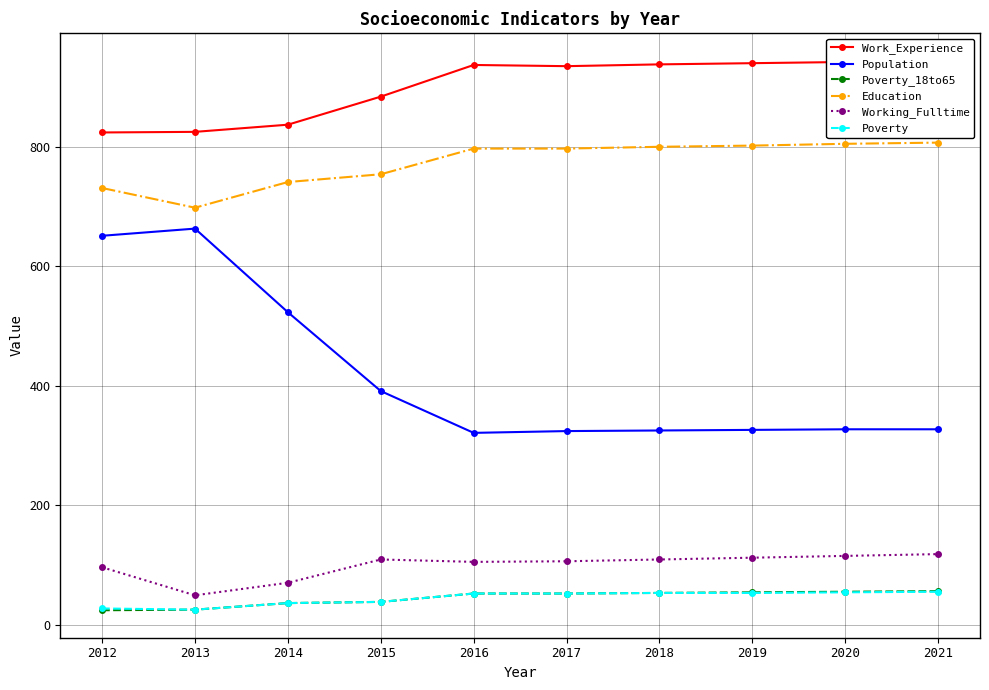

Reading left to right, list all the values displayed in this chart.

Work_Experience: 2012=824	2013=825	2014=837	2015=884	2016=937	2017=935	2018=938	2019=940	2020=942	2021=944
Population: 2012=651	2013=663	2014=523	2015=391	2016=321	2017=324	2018=325	2019=326	2020=327	2021=327
Poverty_18to65: 2012=24	2013=25	2014=36	2015=38	2016=52	2017=52	2018=53	2019=54	2020=55	2021=56
Education: 2012=731	2013=698	2014=741	2015=754	2016=797	2017=797	2018=800	2019=802	2020=805	2021=807
Working_Fulltime: 2012=96	2013=49	2014=70	2015=109	2016=105	2017=106	2018=109	2019=112	2020=115	2021=118
Poverty: 2012=27	2013=25	2014=36	2015=38	2016=52	2017=52	2018=53	2019=53	2020=54	2021=55